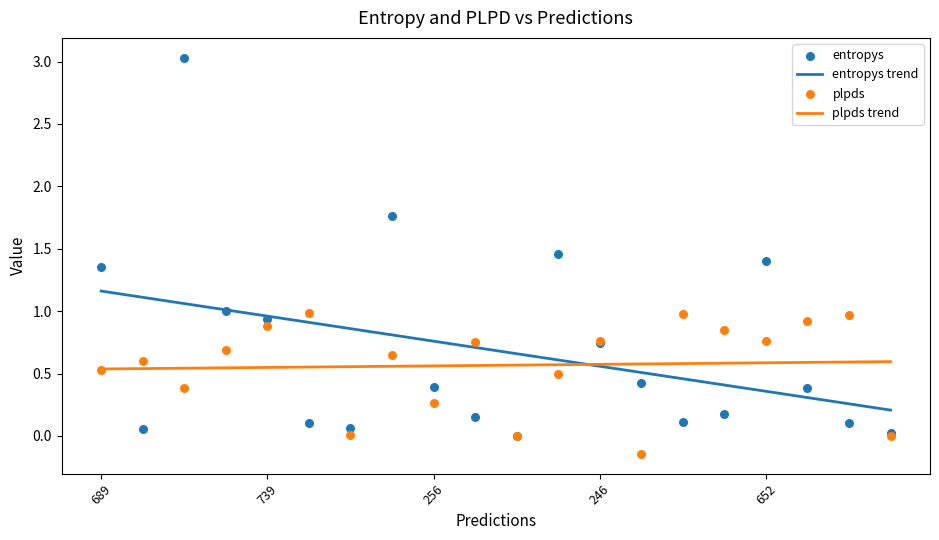

What are all the series names shown in the legend?

entropys, plpds